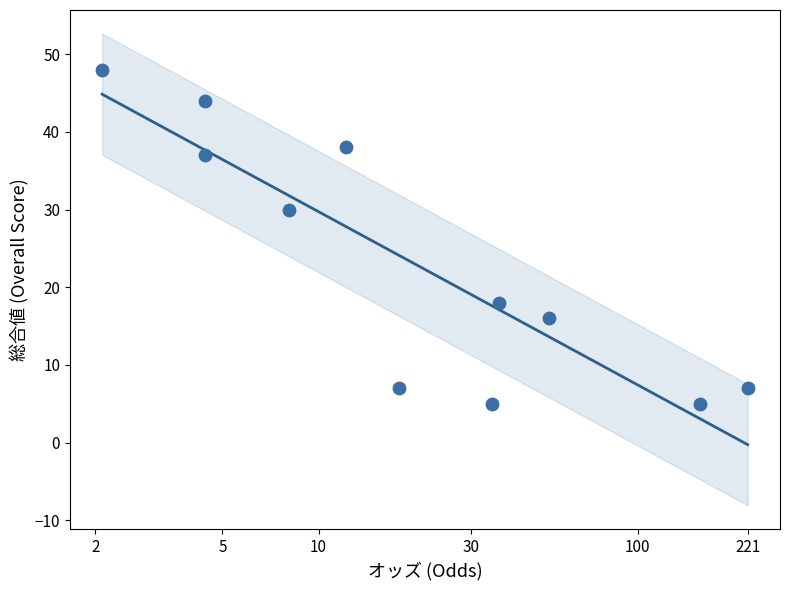

What Y value in the scatter plot is closest to 26?

30